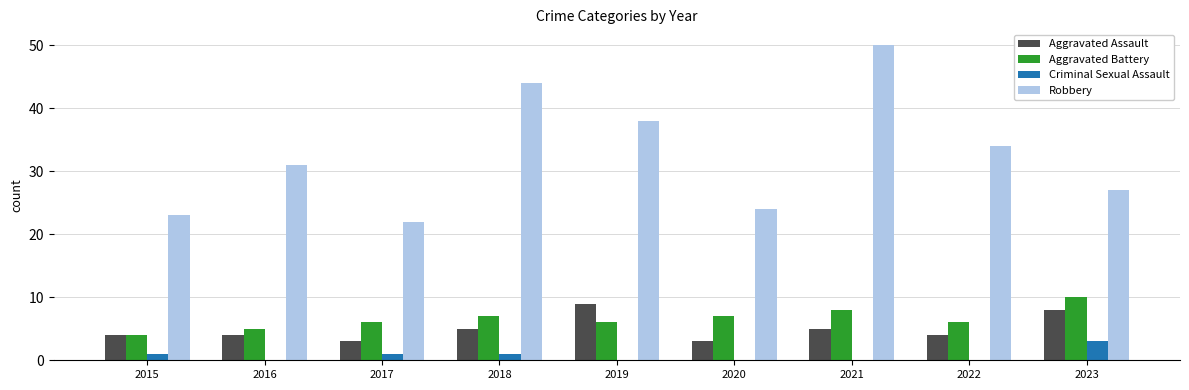

What is the total value across all series at 2021?

63